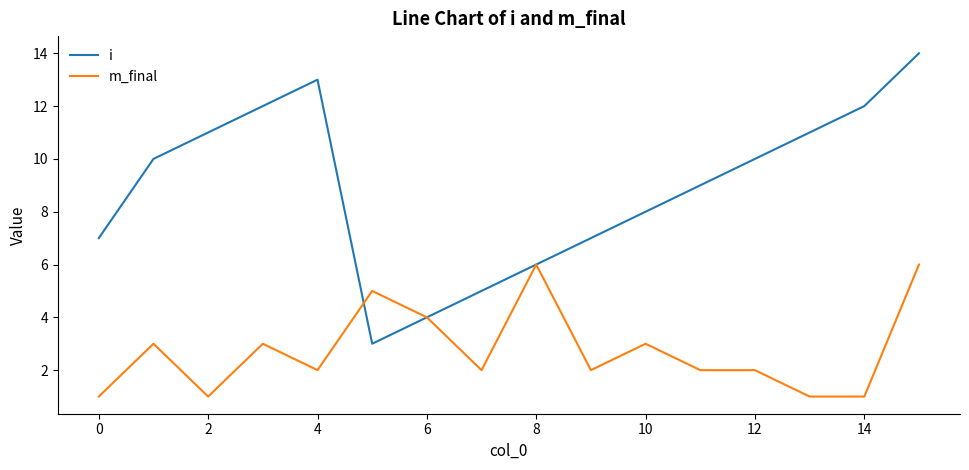

Which series has the widest spread of values?

i